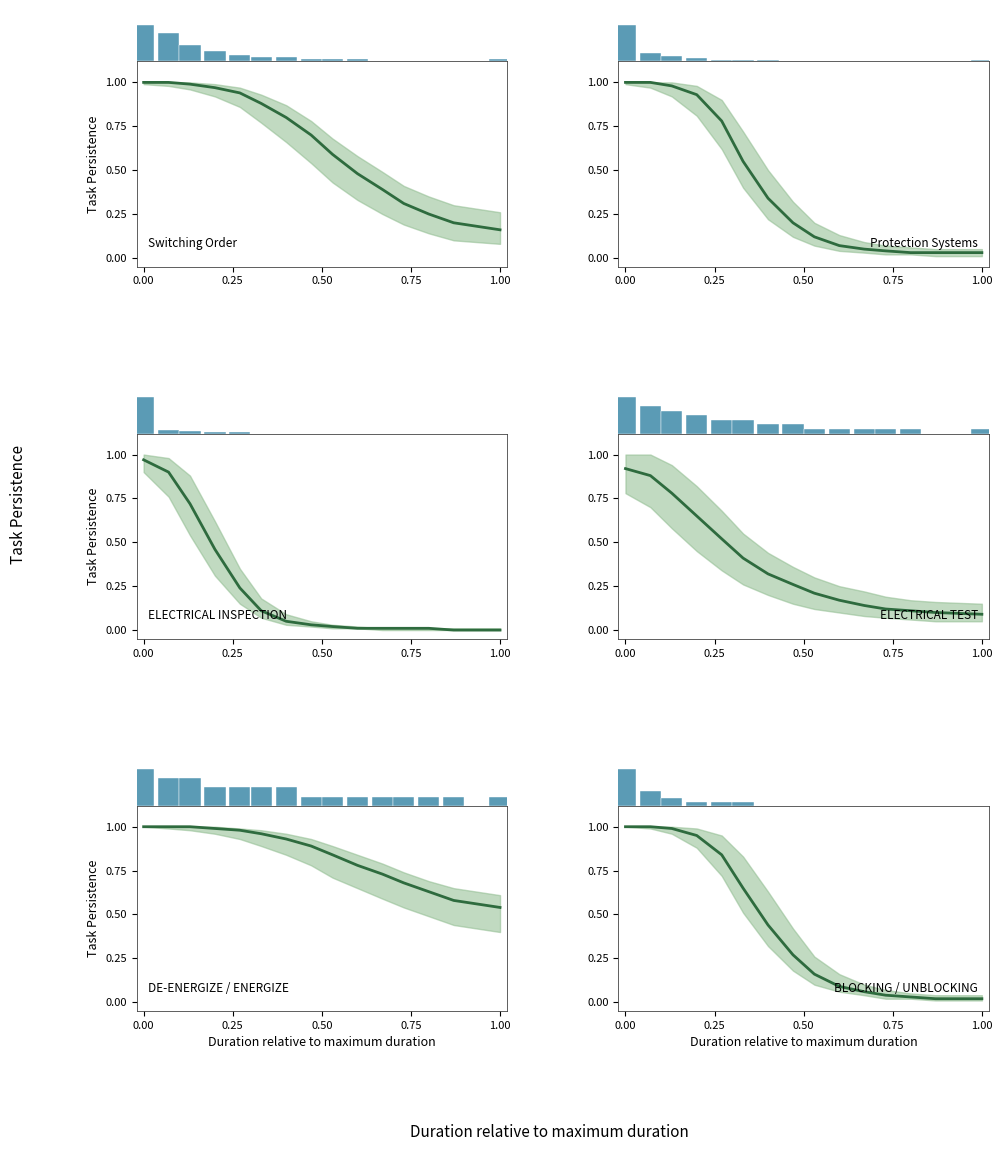

Does the chart contain any negative values?

No